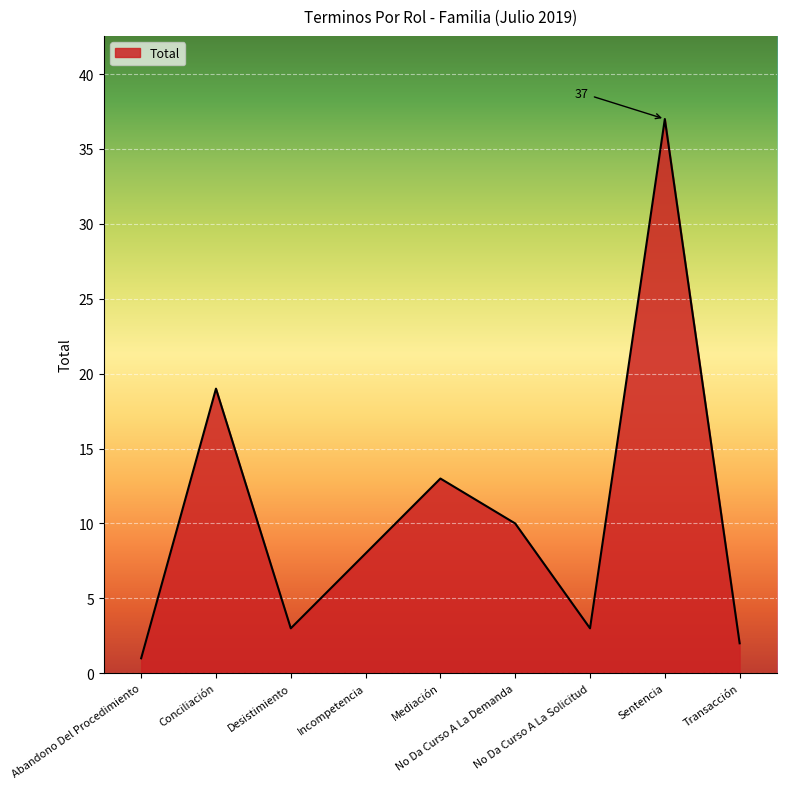

True or false: the data shows 20 at Mediación.

False